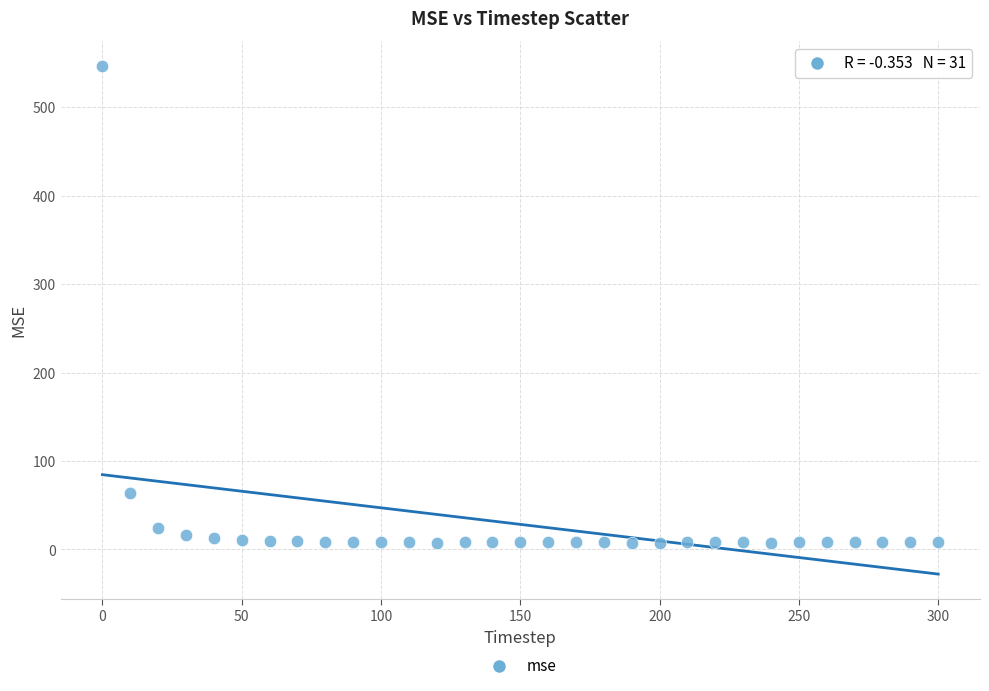

What Y value in the scatter plot is closest to 276?

63.8